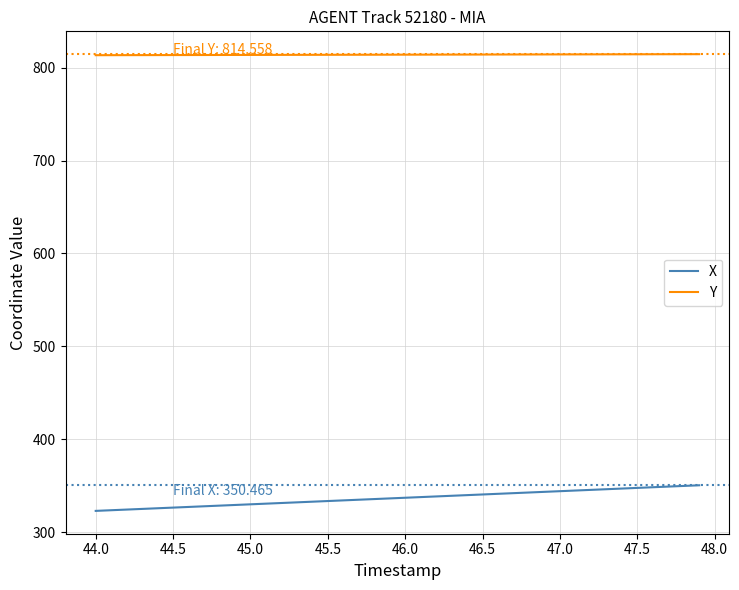

What is the sum of all X values?

13467.2